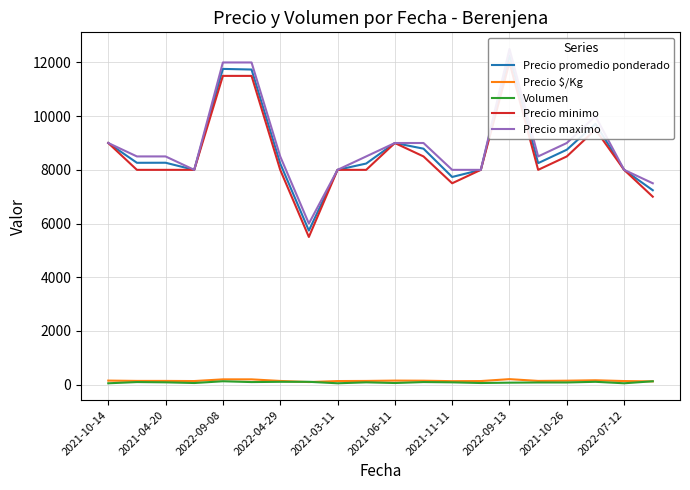

Is it true that Precio $/Kg equals 204 at 2022-09-13?

True